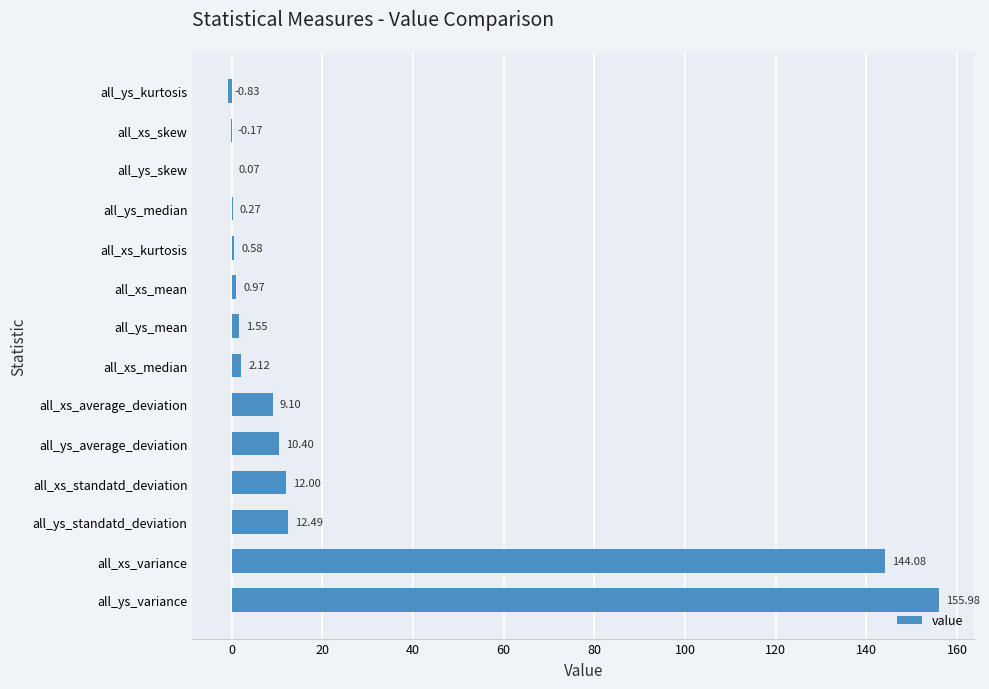

Which category has the highest value across all series?

all_ys_variance